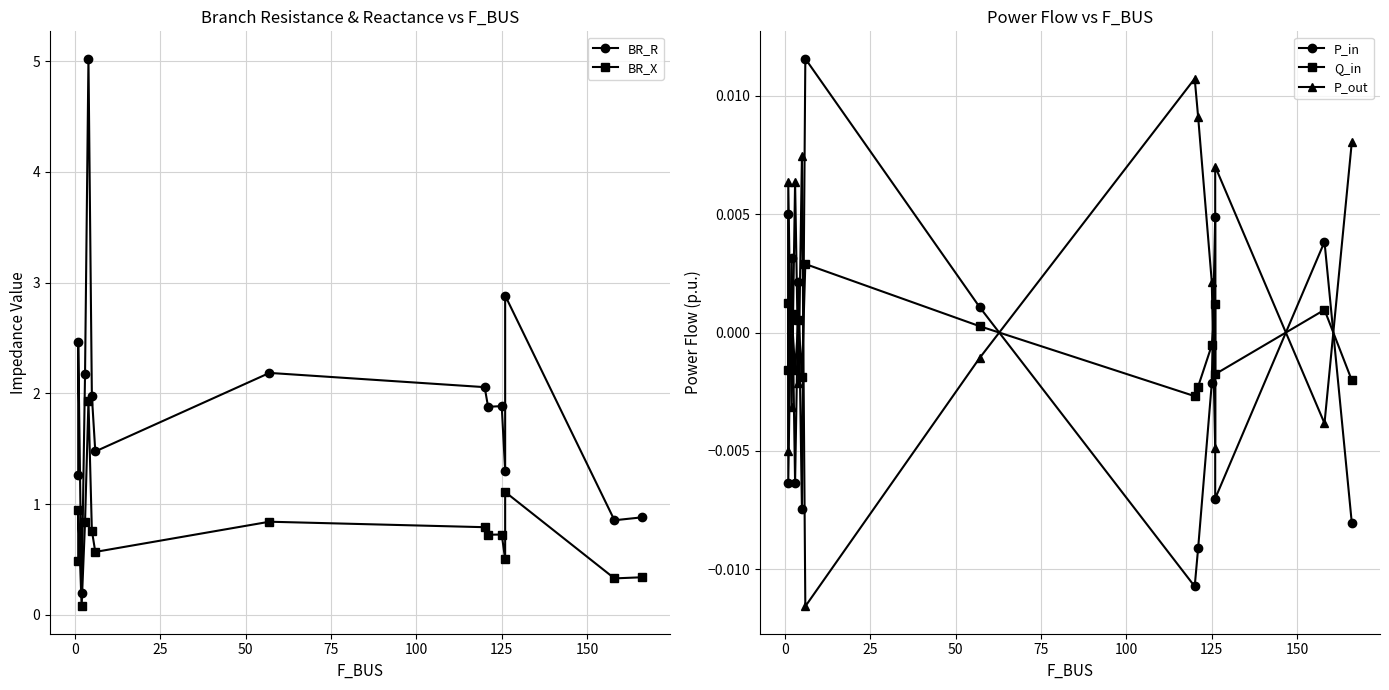

True or false: Q_in and P_in cross at least once.

True